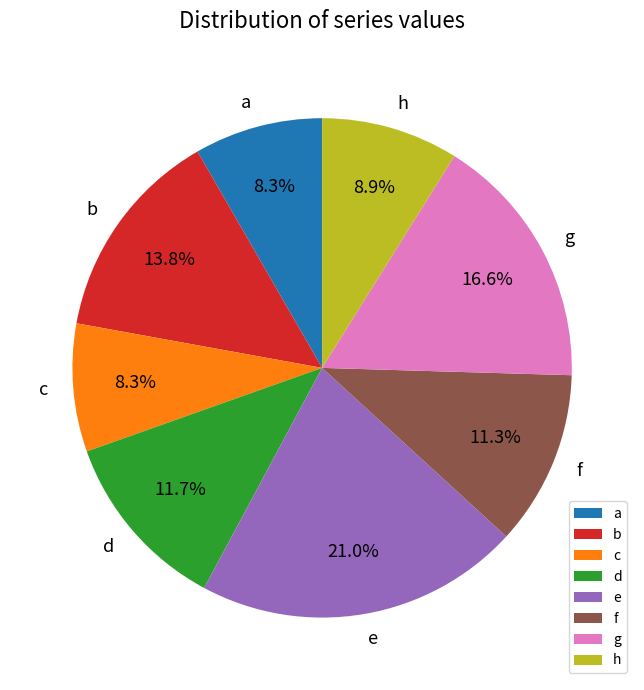

Between e and h, which is larger?

e